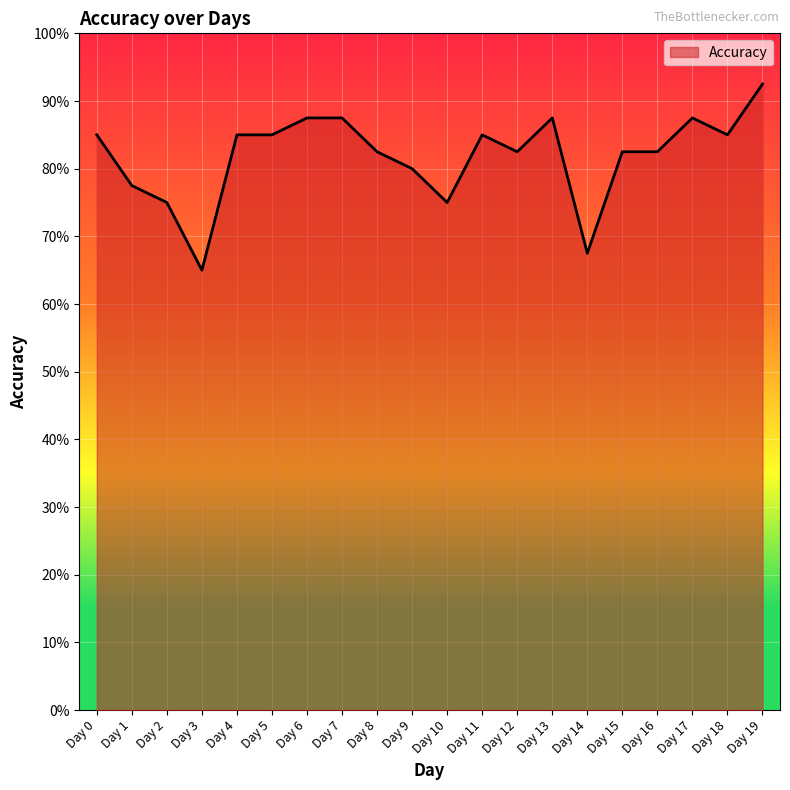

Does the chart have visible grid lines?

Yes